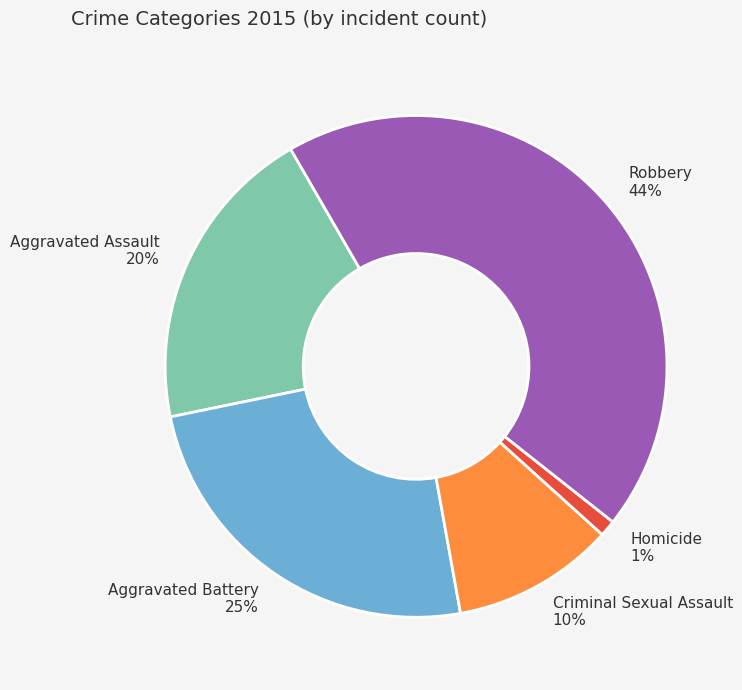

Between Aggravated Assault and Criminal Sexual Assault, which is larger?

Aggravated Assault